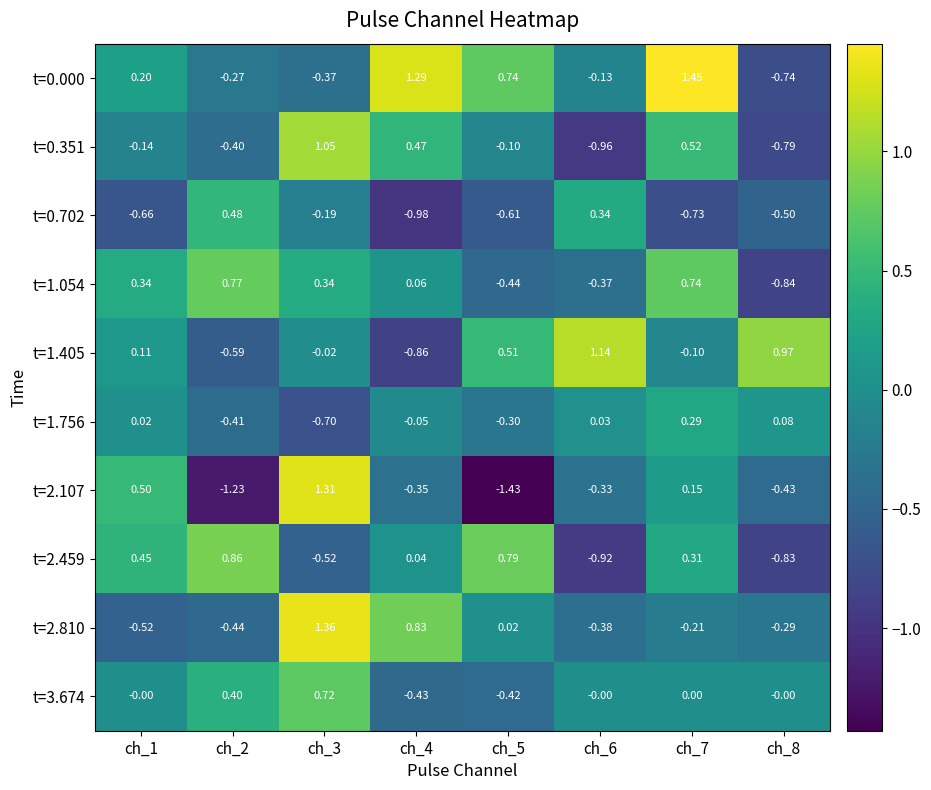

How many data points in t=0.000 are less than 0?

4